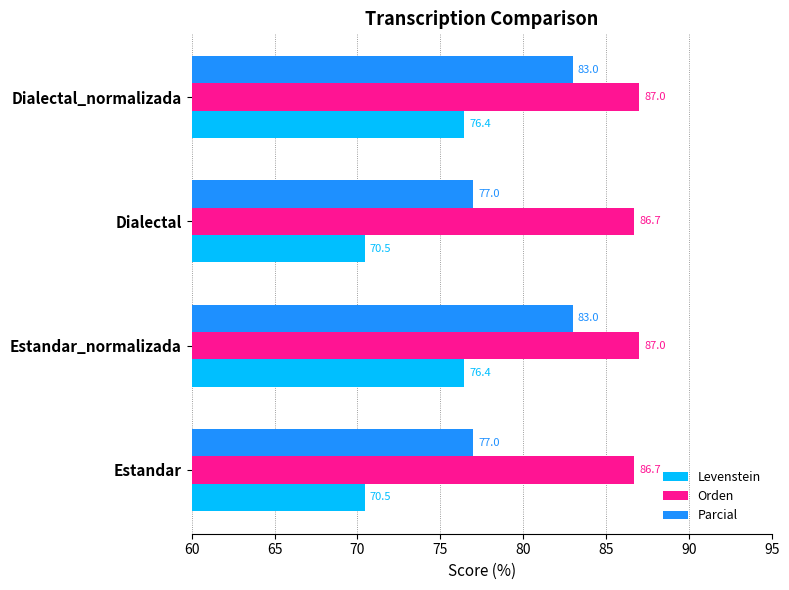

At how many categories does at least one series exceed 85?

4